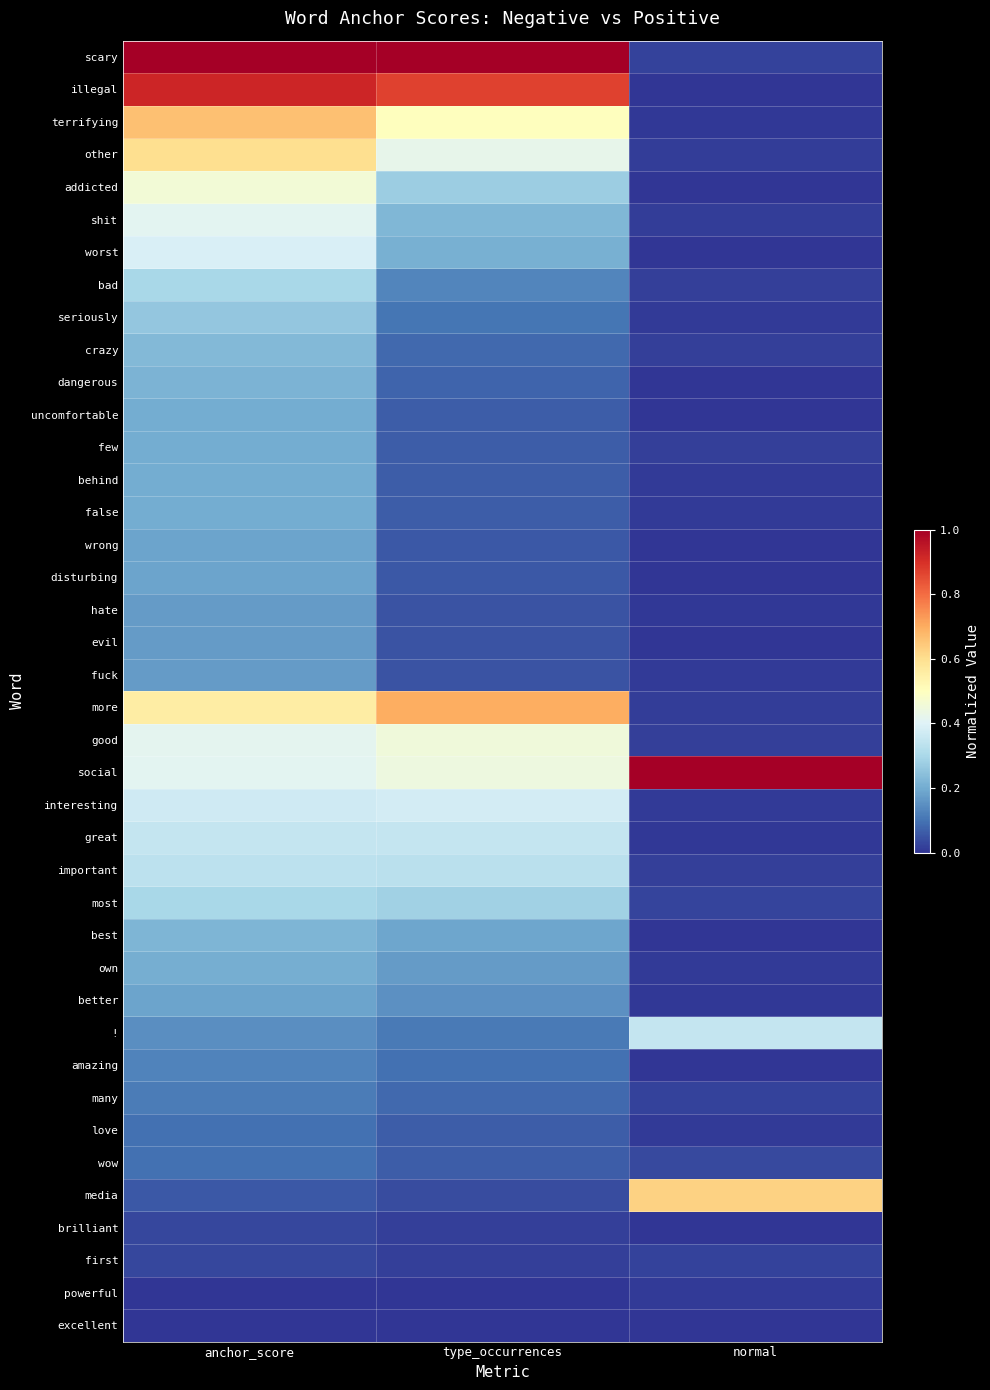

Reading right to left, list all the values displayed in this chart.

scary: normal=0.0	type_occurrences=1.0	anchor_score=1.0
illegal: normal=0.0	type_occurrences=0.9	anchor_score=0.9
terrifying: normal=0.0	type_occurrences=0.5	anchor_score=0.7
other: normal=0.0	type_occurrences=0.4	anchor_score=0.6
addicted: normal=0.0	type_occurrences=0.3	anchor_score=0.5
shit: normal=0.0	type_occurrences=0.2	anchor_score=0.4
worst: normal=0.0	type_occurrences=0.2	anchor_score=0.4
bad: normal=0.0	type_occurrences=0.1	anchor_score=0.3
seriously: normal=0.0	type_occurrences=0.1	anchor_score=0.3
crazy: normal=0.0	type_occurrences=0.1	anchor_score=0.2
dangerous: normal=0.0	type_occurrences=0.1	anchor_score=0.2
uncomfortable: normal=0.0	type_occurrences=0.1	anchor_score=0.2
few: normal=0.0	type_occurrences=0.1	anchor_score=0.2
behind: normal=0.0	type_occurrences=0.1	anchor_score=0.2
false: normal=0.0	type_occurrences=0.1	anchor_score=0.2
wrong: normal=0.0	type_occurrences=0.1	anchor_score=0.2
disturbing: normal=0.0	type_occurrences=0.1	anchor_score=0.2
hate: normal=0.0	type_occurrences=0.0	anchor_score=0.2
evil: normal=0.0	type_occurrences=0.0	anchor_score=0.2
fuck: normal=0.0	type_occurrences=0.0	anchor_score=0.2
more: normal=0.0	type_occurrences=0.7	anchor_score=0.6
good: normal=0.0	type_occurrences=0.5	anchor_score=0.4
social: normal=1.0	type_occurrences=0.4	anchor_score=0.4
interesting: normal=0.0	type_occurrences=0.4	anchor_score=0.4
great: normal=0.0	type_occurrences=0.3	anchor_score=0.3
important: normal=0.0	type_occurrences=0.3	anchor_score=0.3
most: normal=0.0	type_occurrences=0.3	anchor_score=0.3
best: normal=0.0	type_occurrences=0.2	anchor_score=0.2
own: normal=0.0	type_occurrences=0.2	anchor_score=0.2
better: normal=0.0	type_occurrences=0.2	anchor_score=0.2
!: normal=0.3	type_occurrences=0.1	anchor_score=0.1
amazing: normal=0.0	type_occurrences=0.1	anchor_score=0.1
many: normal=0.0	type_occurrences=0.1	anchor_score=0.1
love: normal=0.0	type_occurrences=0.1	anchor_score=0.1
wow: normal=0.0	type_occurrences=0.1	anchor_score=0.1
media: normal=0.6	type_occurrences=0.0	anchor_score=0.1
brilliant: normal=0.0	type_occurrences=0.0	anchor_score=0.0
first: normal=0.0	type_occurrences=0.0	anchor_score=0.0
powerful: normal=0.0	type_occurrences=0.0	anchor_score=0.0
excellent: normal=0.0	type_occurrences=0.0	anchor_score=0.0